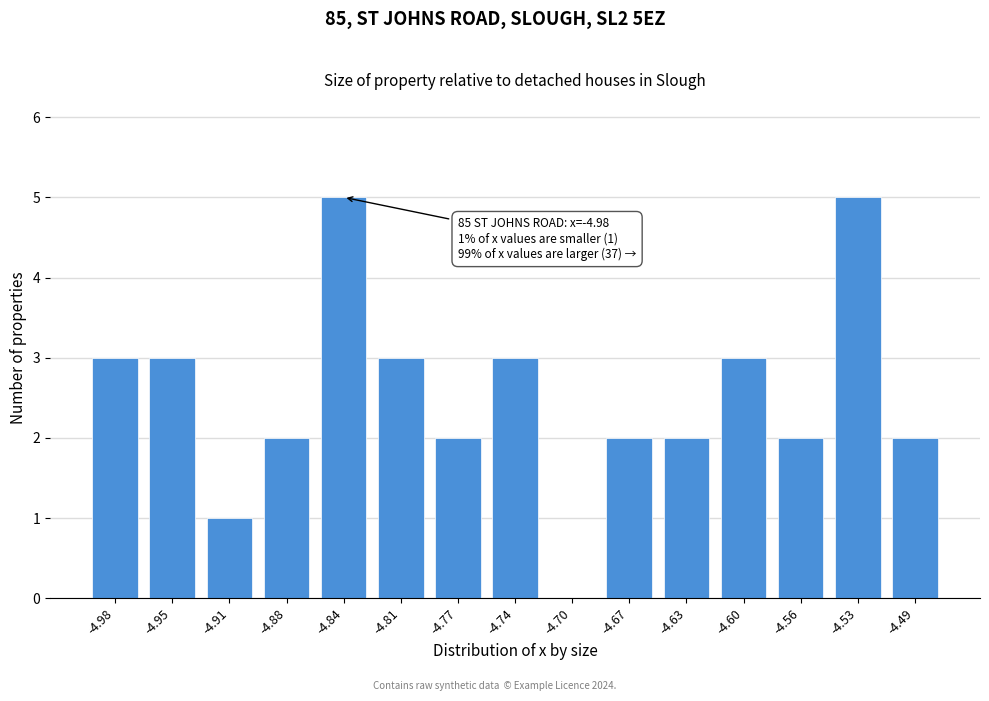

Reading left to right, extract all data points from this chart.

-4.98=3	-4.95=3	-4.91=1	-4.88=2	-4.84=5	-4.81=3	-4.77=2	-4.74=3	-4.70=0	-4.67=2	-4.63=2	-4.60=3	-4.56=2	-4.53=5	-4.49=2